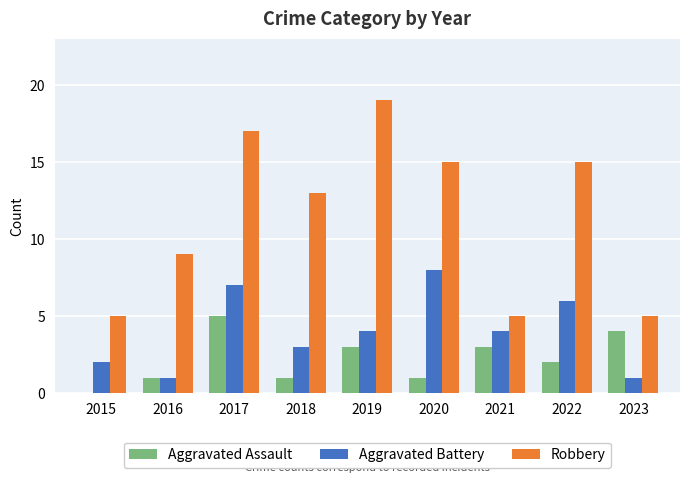

What is the sum of the Aggravated Assault values at 2021 and 2023?

7